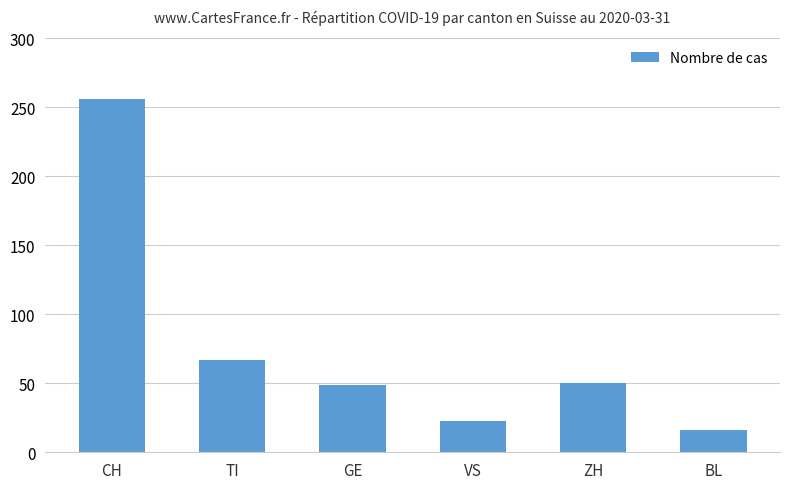

Which has a higher value, VS or TI?

TI